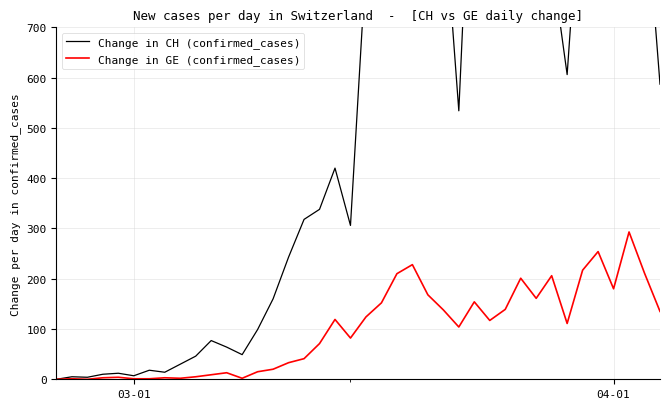

True or false: Change in GE (confirmed_cases) and Change in CH (confirmed_cases) cross at least once.

False